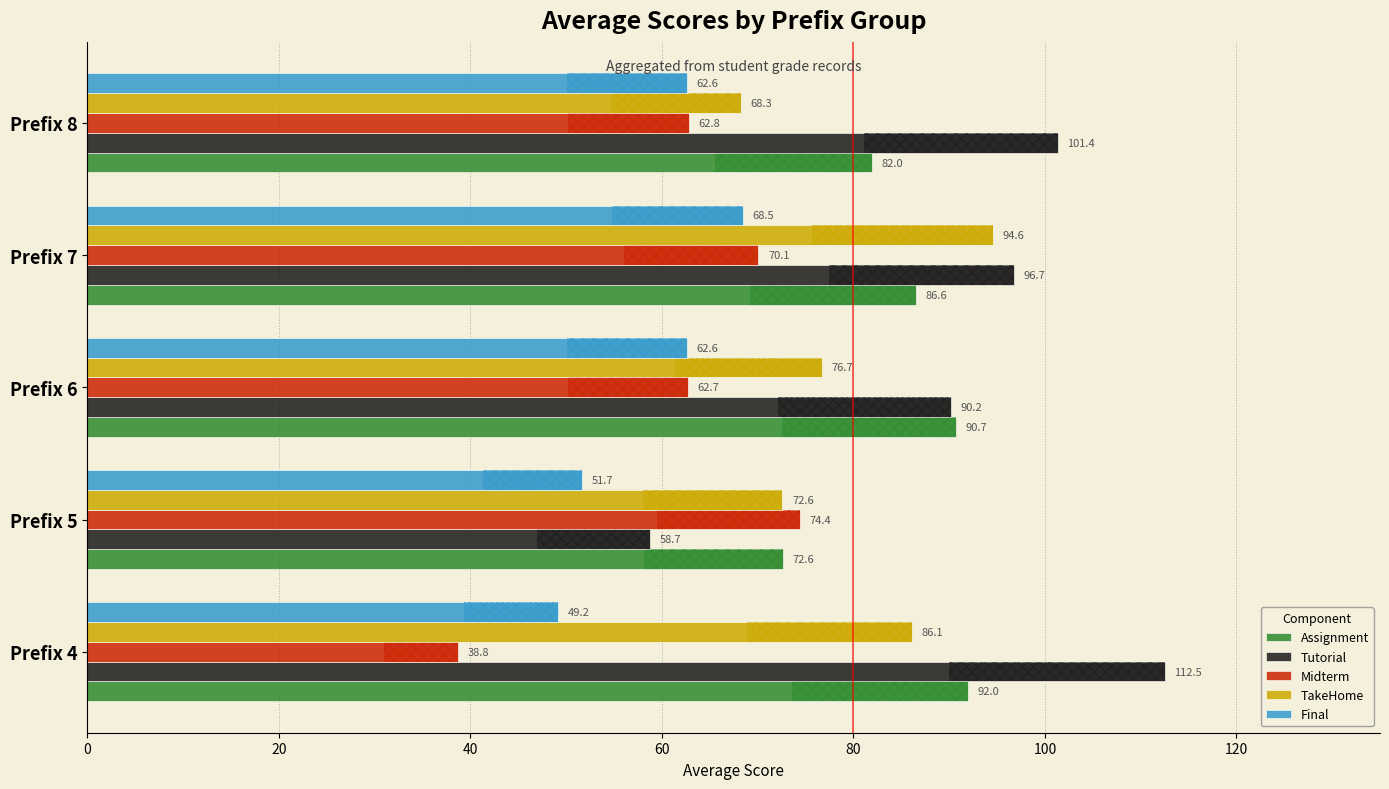

Which series has the largest total across all categories?

Tutorial